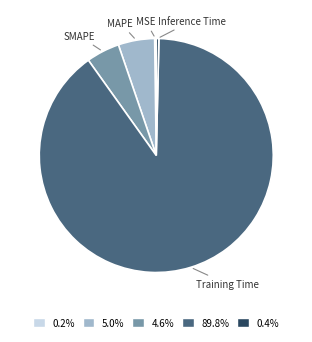

Between Inference Time and SMAPE, which is larger?

SMAPE